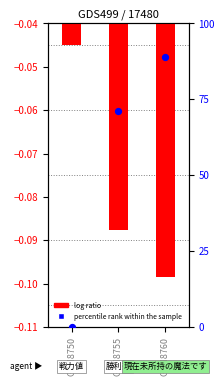

Which series contains the lowest Y value?

log ratio